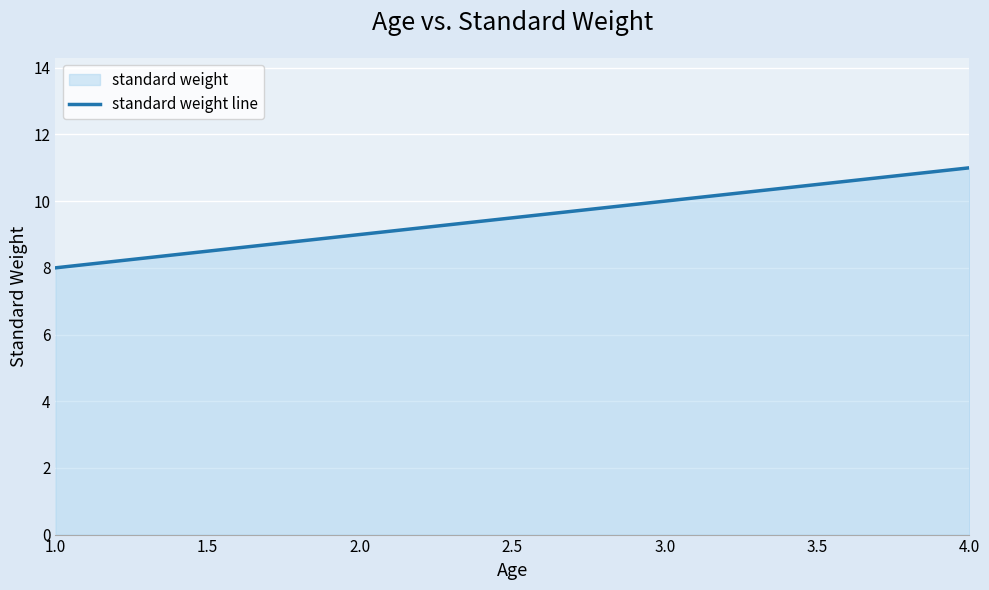

True or false: the data has more than 1 interior local peaks.

False